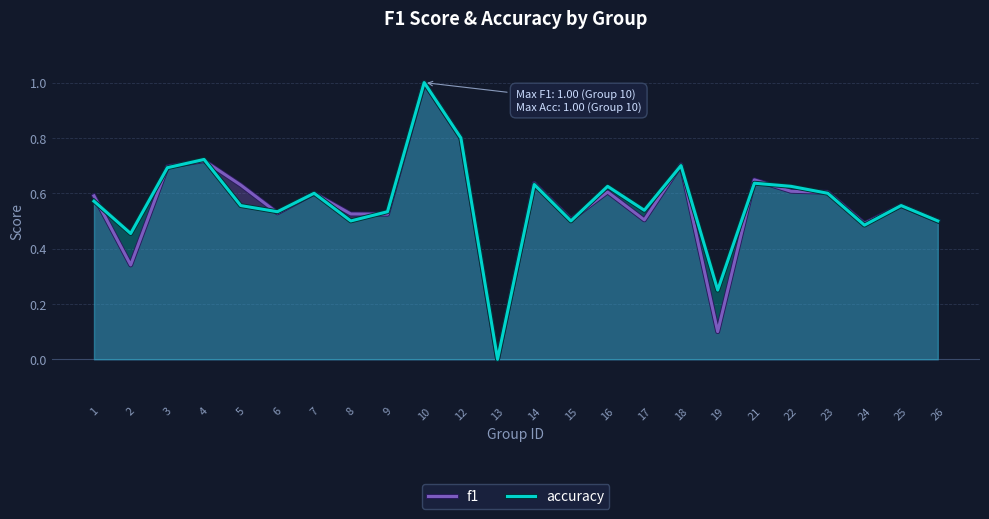

At how many categories does at least one series exceed 0?

23